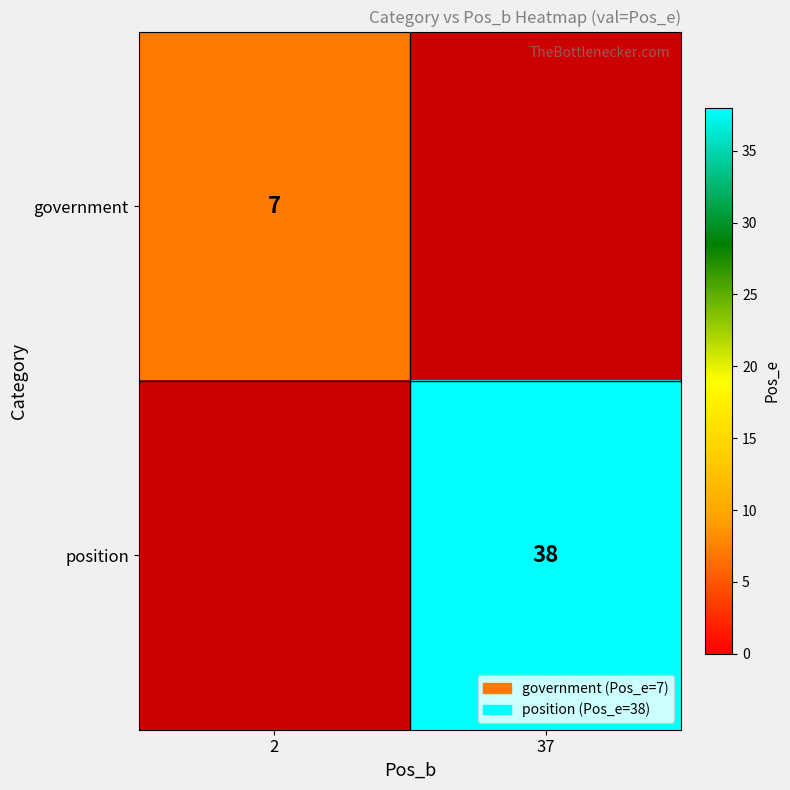

Which label corresponds to the smallest value in the chart?

2